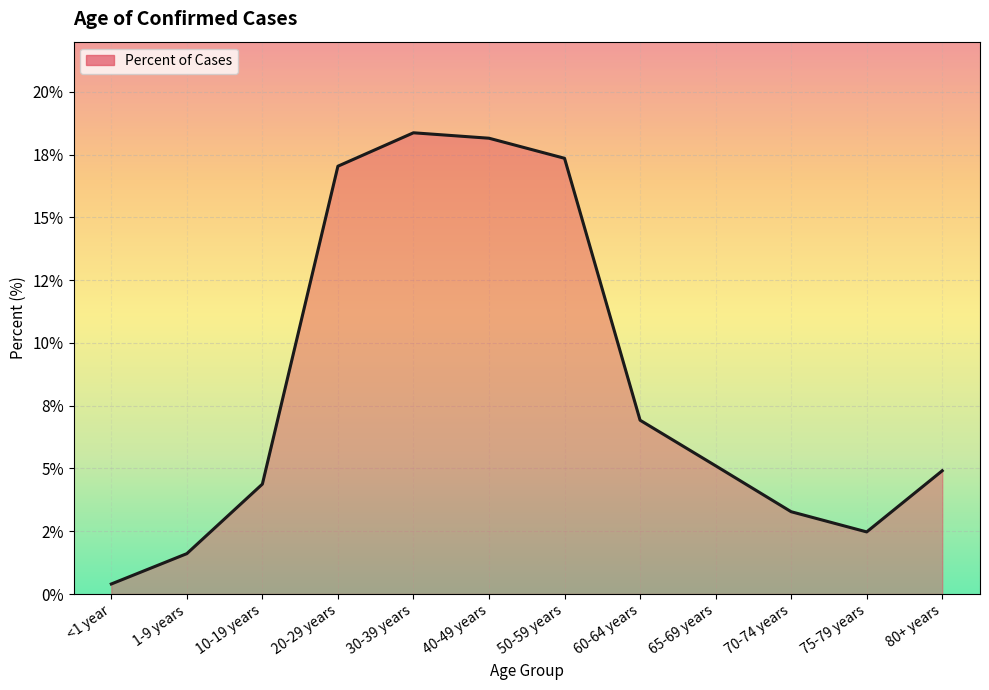

Which has a higher value, 70-74 years or 75-79 years?

70-74 years